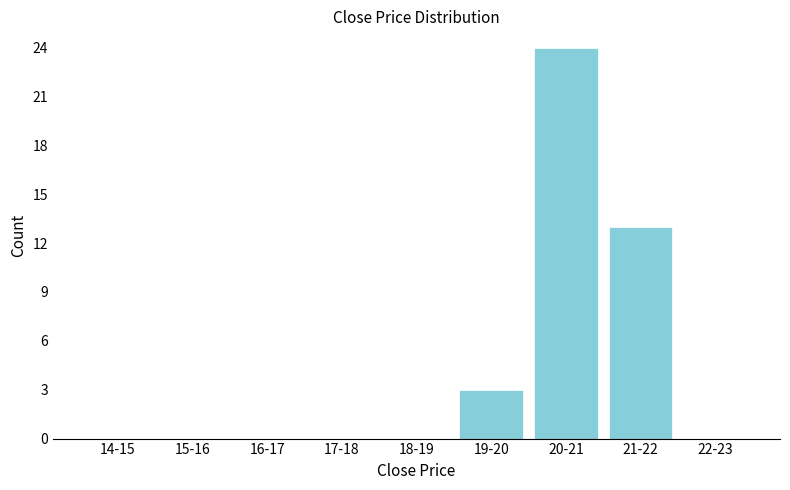

Reading left to right, extract all data points from this chart.

14-15=0	15-16=0	16-17=0	17-18=0	18-19=0	19-20=3	20-21=24	21-22=13	22-23=0